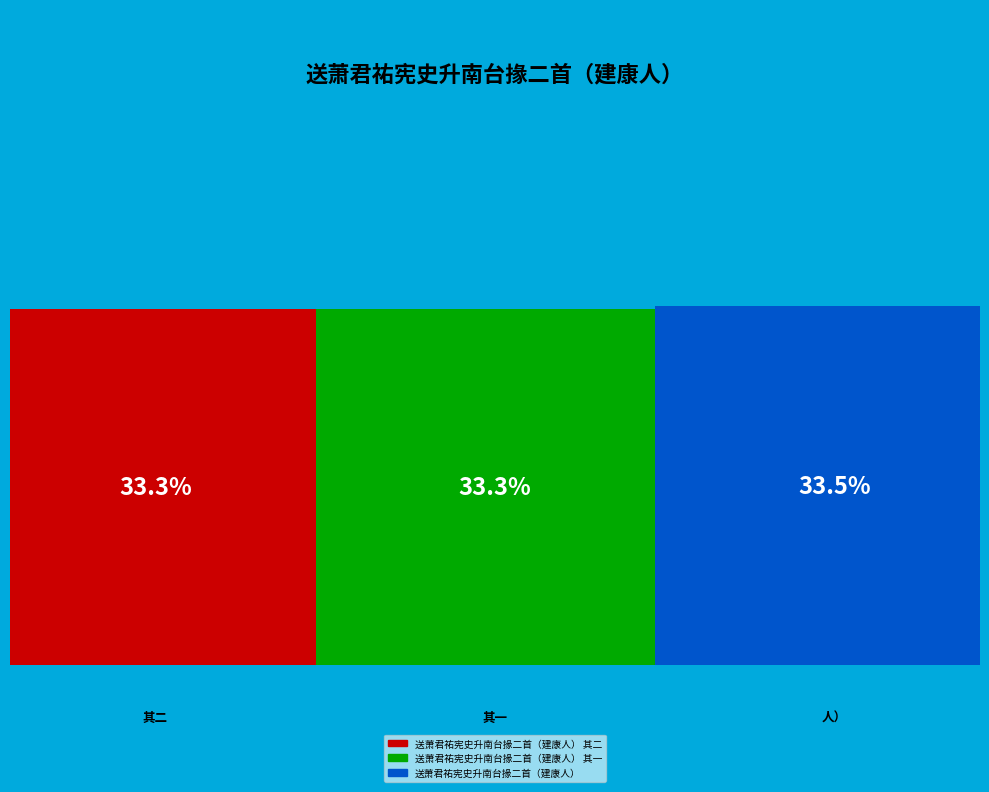

Is it true that 送萧君祐宪史升南台掾二首（建康人） 其一 is 33% of the pie?

True